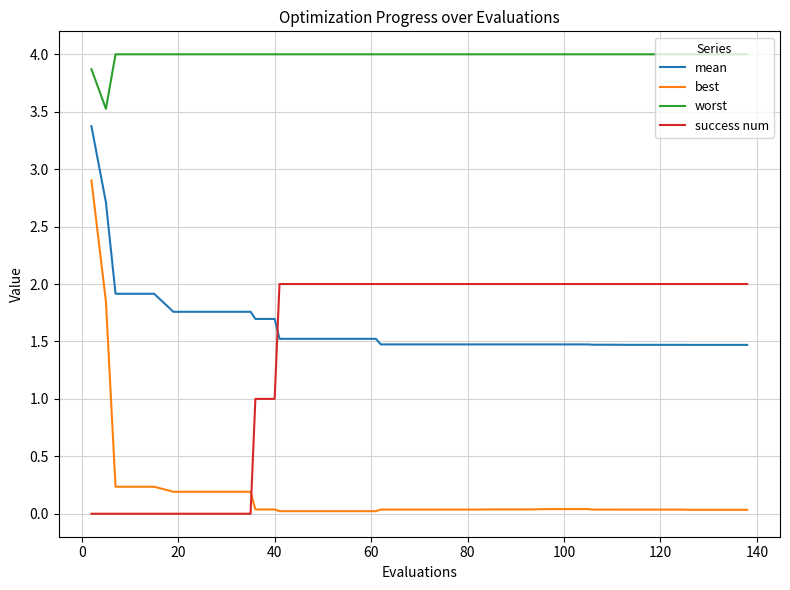

What are all the series names shown in the legend?

mean, best, worst, success num